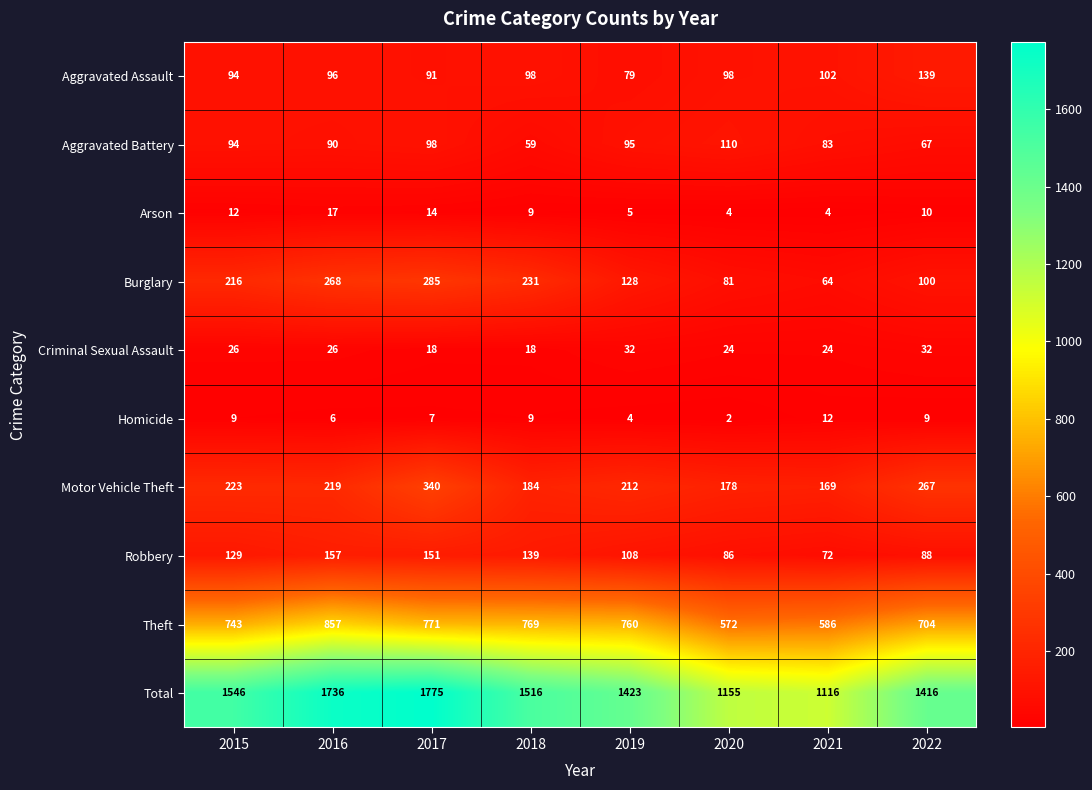

What is the difference between the second highest and minimum values in the Homicide series?

7